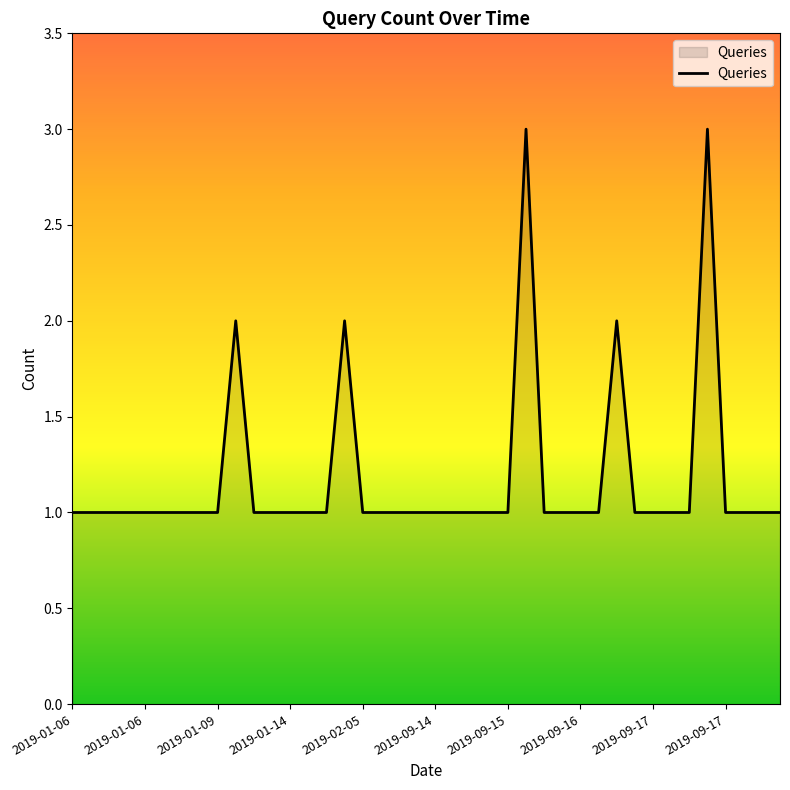

What is the difference between the maximum and minimum values?

2